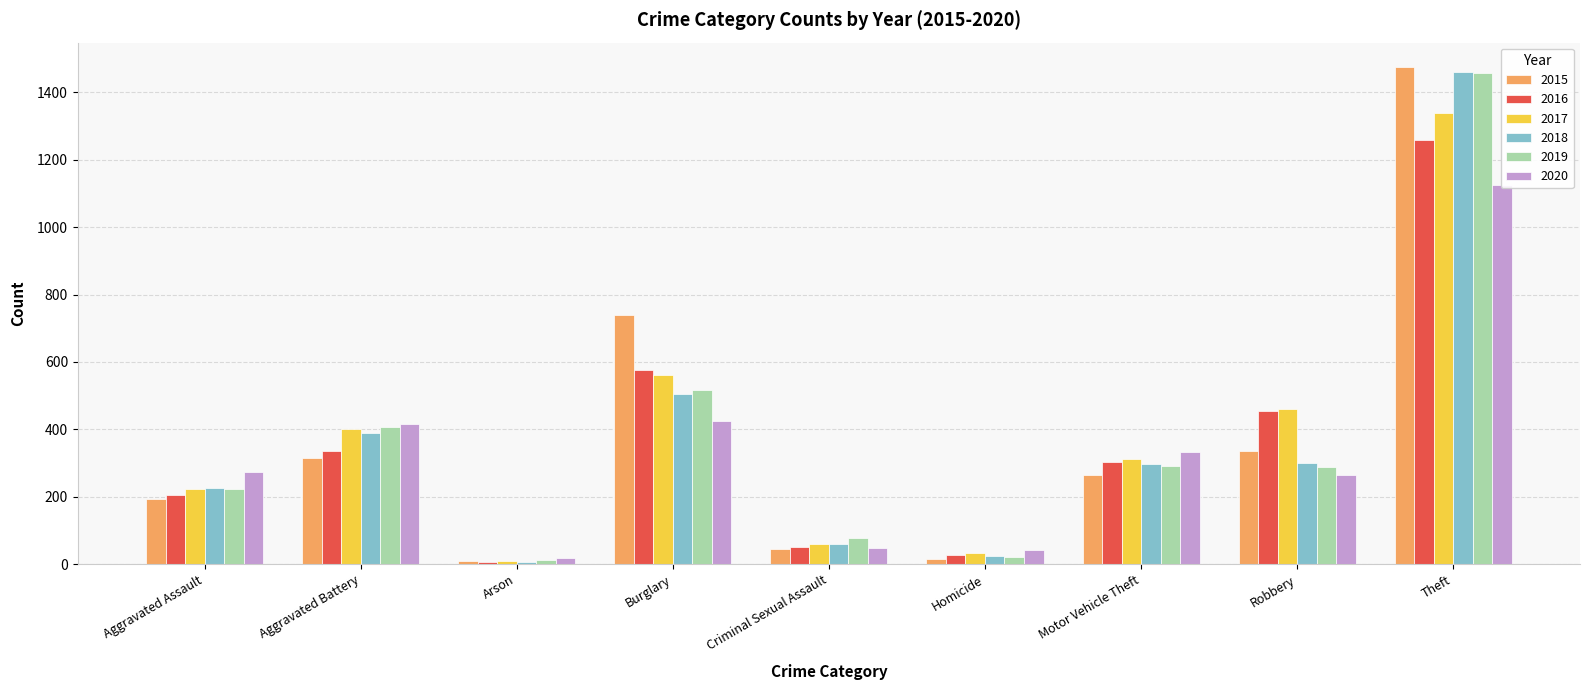

What is the difference between the second highest and second lowest values in the 2020 series?

384